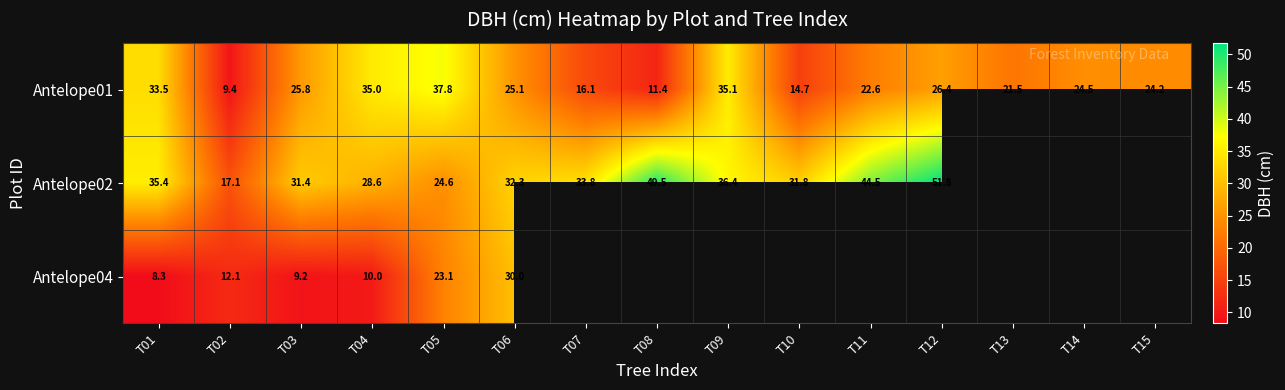

What is the lowest value of the Antelope01 series?

9.4